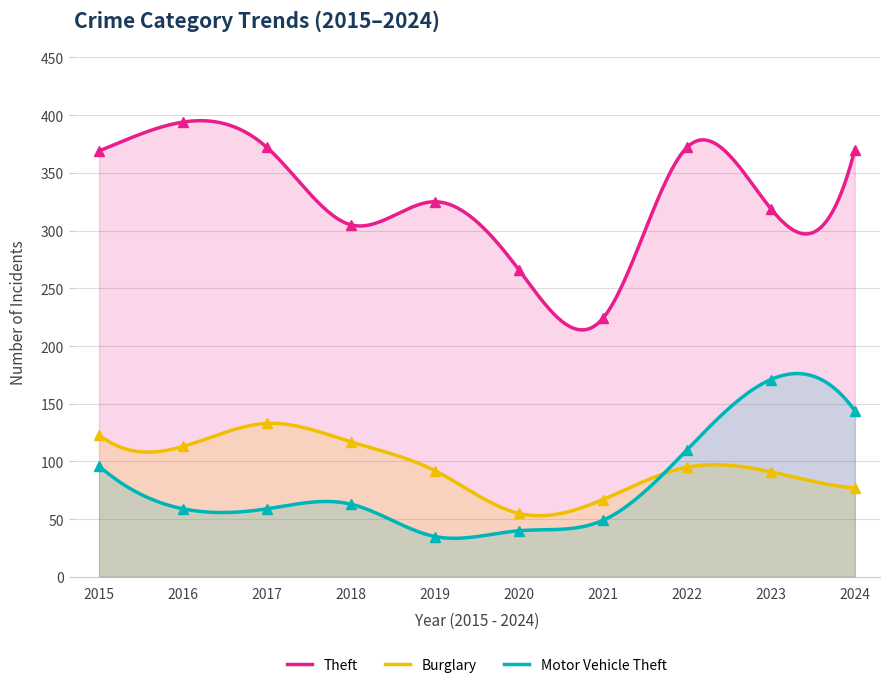

Reading right to left, list all the values displayed in this chart.

Theft: 370	319	372	224	266	325	305	372	394	369
Burglary: 77	91	95	67	55	92	117	133	113	123
Motor Vehicle Theft: 144	171	110	49	40	35	63	59	59	96